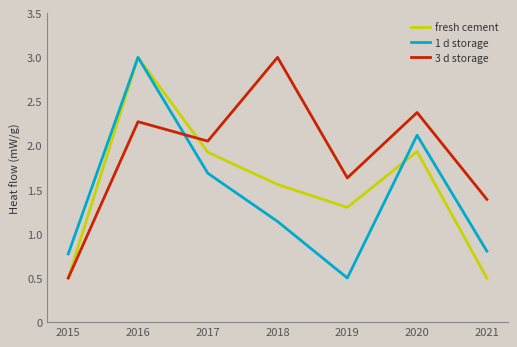

Where does the 3 d storage series first go above 2?

2016